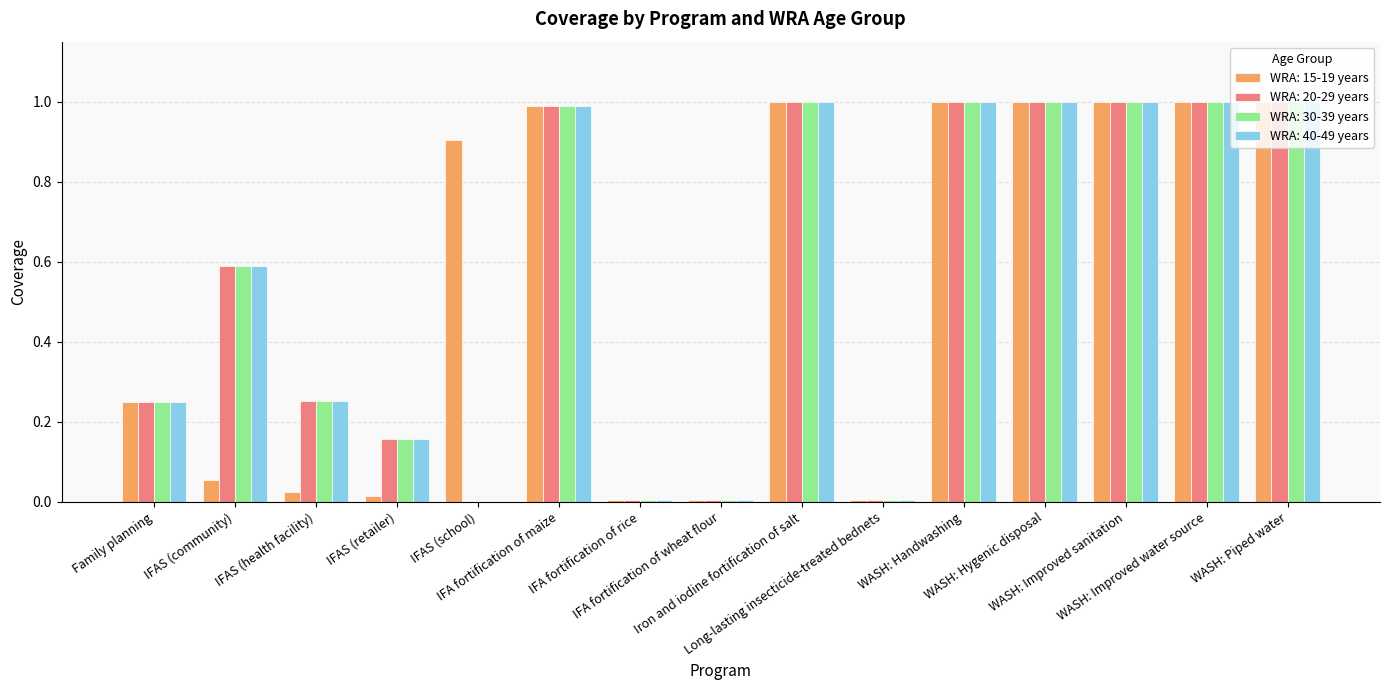

What is the total value across all series at WASH: Improved sanitation?

4.0